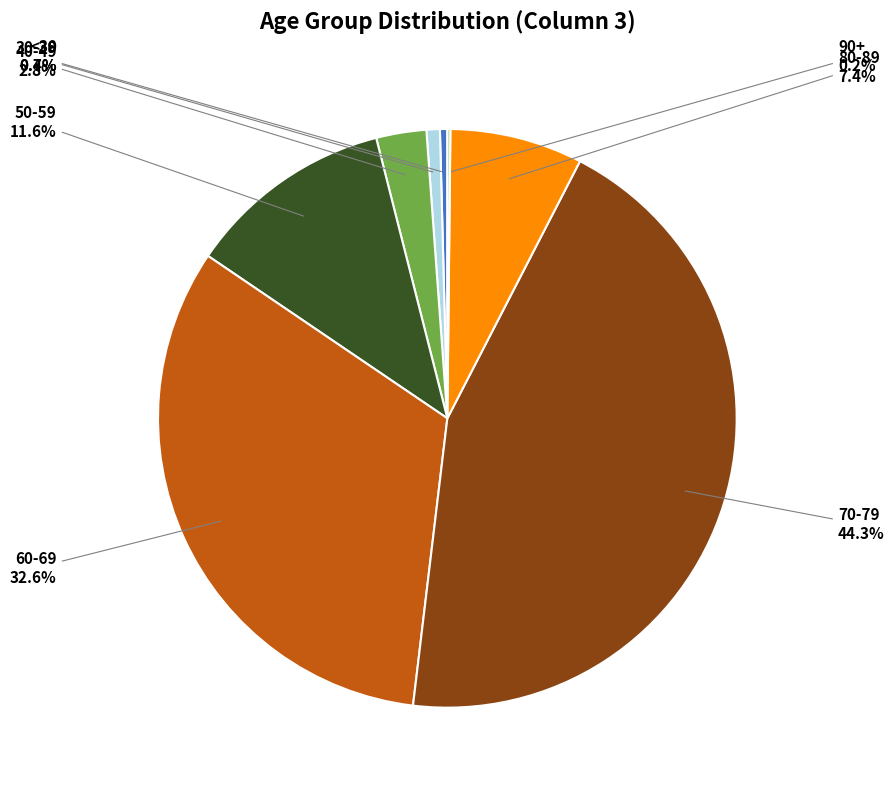

Which slice is the largest?

70-79